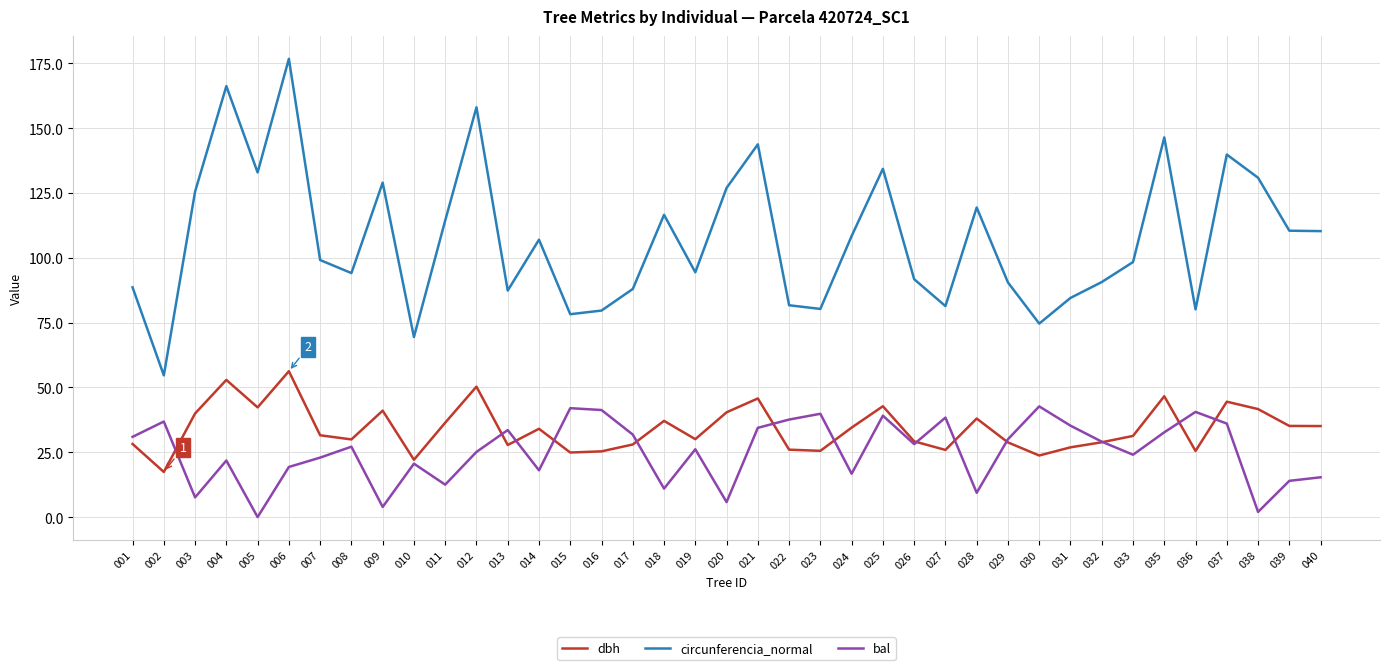

Is the value of bal at 001 greater than the value of dbh at 006?

No